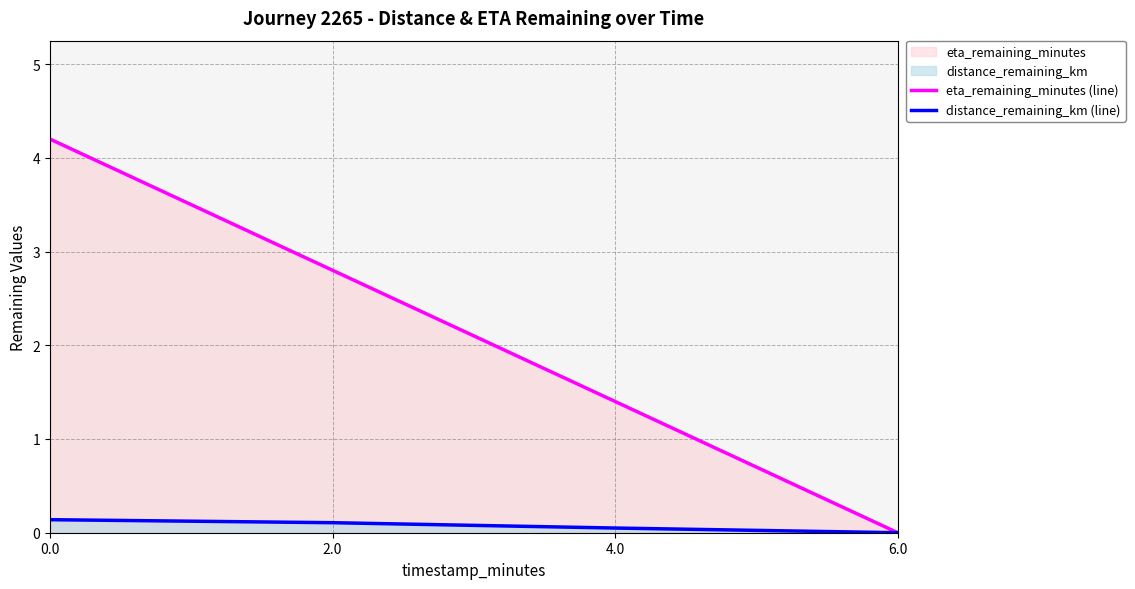

What is the label of the 1st point from the right?

6.0